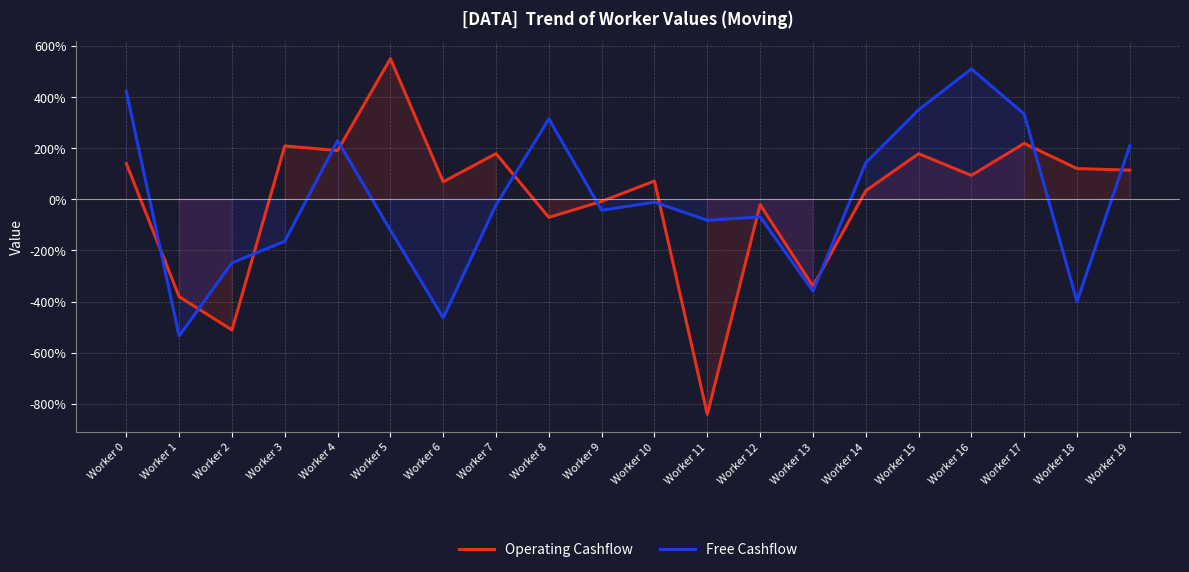

Is it true that Free Cashflow equals -14.8 at Worker 10?

False